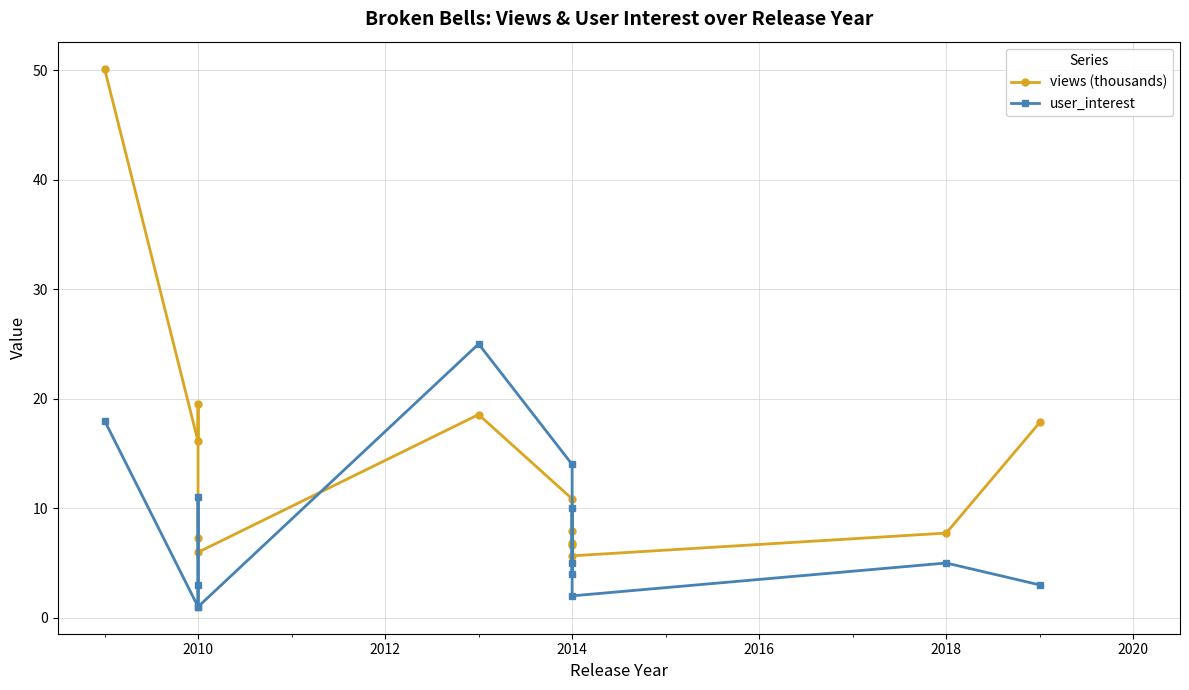

Reading right to left, extract all data points from this chart.

views (thousands): 17.8	7.7	5.7	6.8	7.9	6.7	10.9	18.6	6.0	7.3	19.5	16.1	50.1
user_interest: 3.0	5.0	2.0	10.0	4.0	5.0	14.0	25.0	1.0	3.0	11.0	1.0	18.0